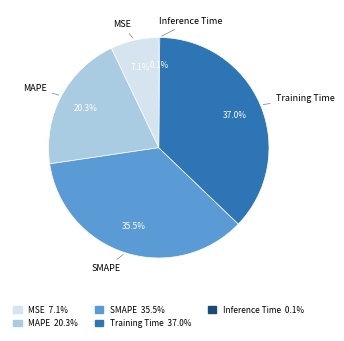

True or false: MSE accounts for 1% of the total.

False